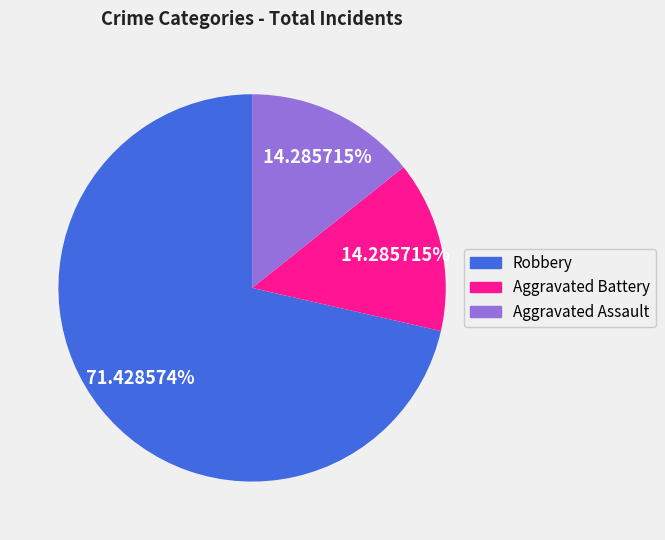

To the nearest percent, what is the difference between the largest and smallest slice percentages?

57%